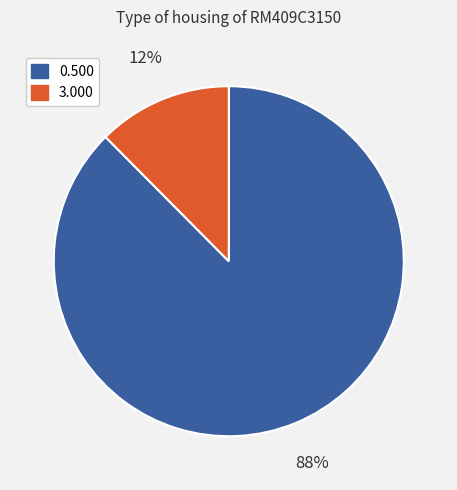

Is there a majority slice in this chart?

Yes